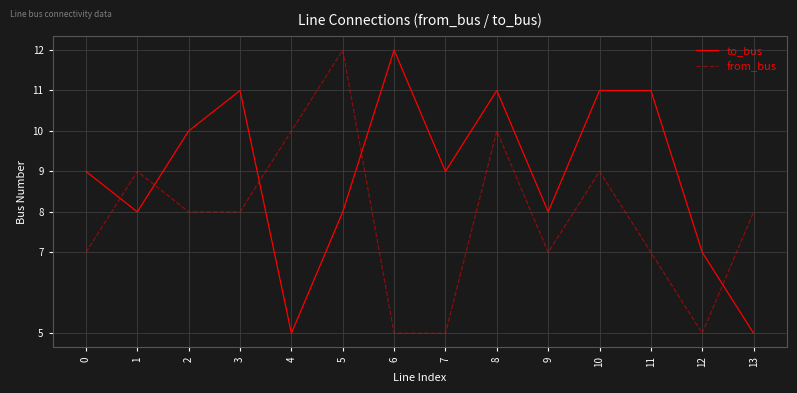

How many to_bus values are between 8 and 11?

10